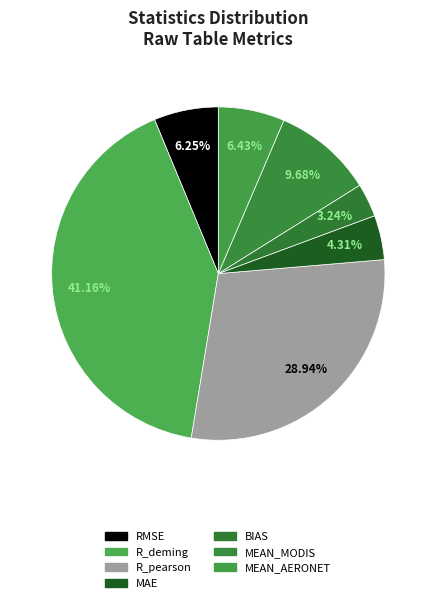

Which slice is the largest?

R_deming